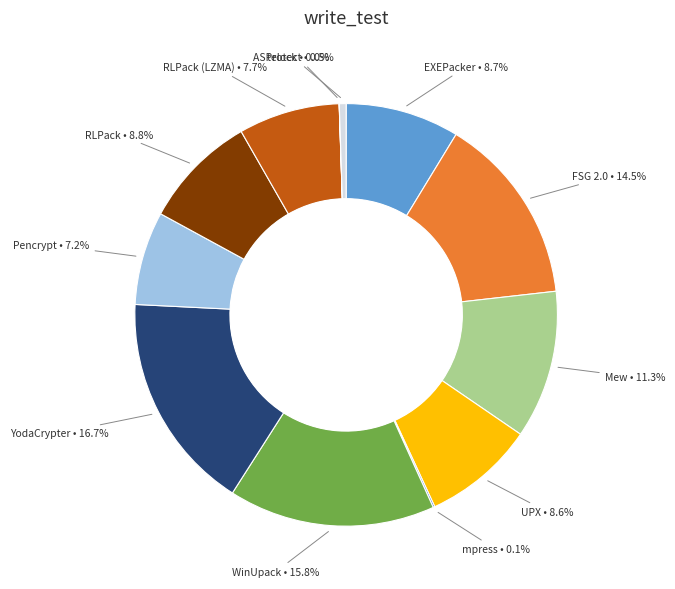

Is there any slice that represents more than half of the pie?

No